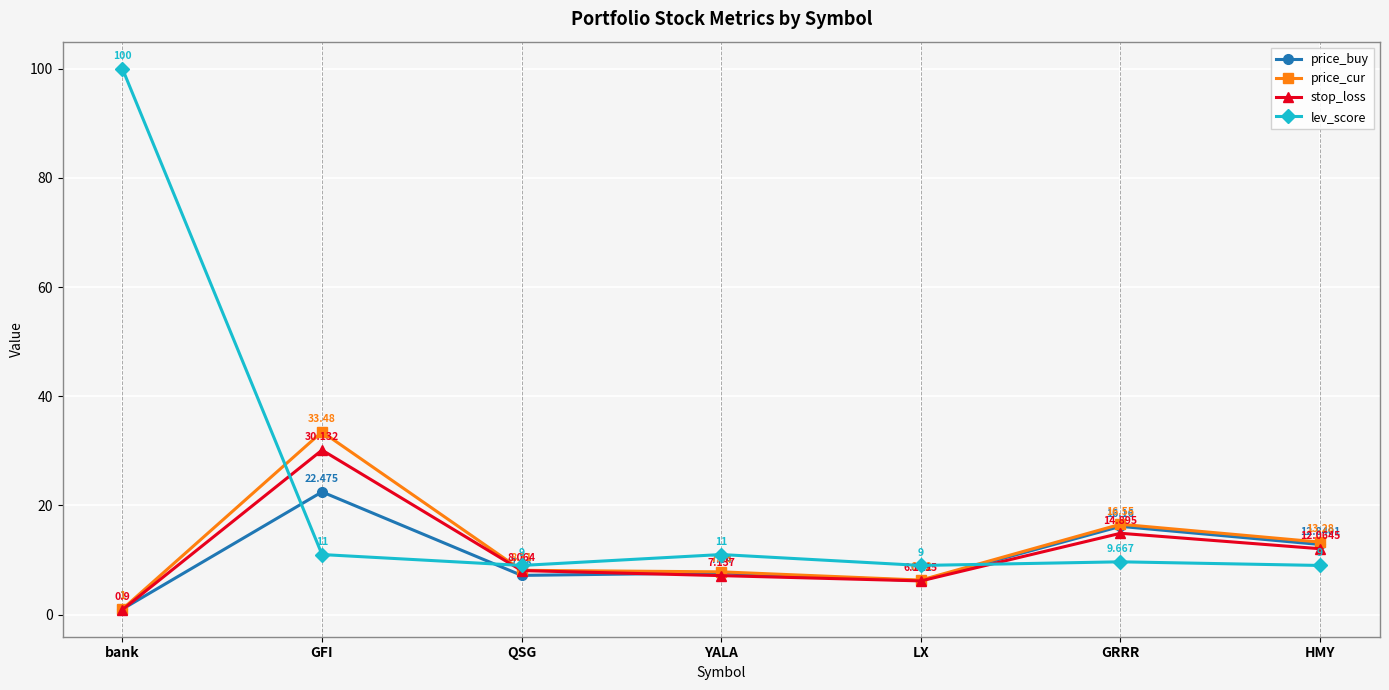

True or false: price_buy and lev_score cross at least once.

True